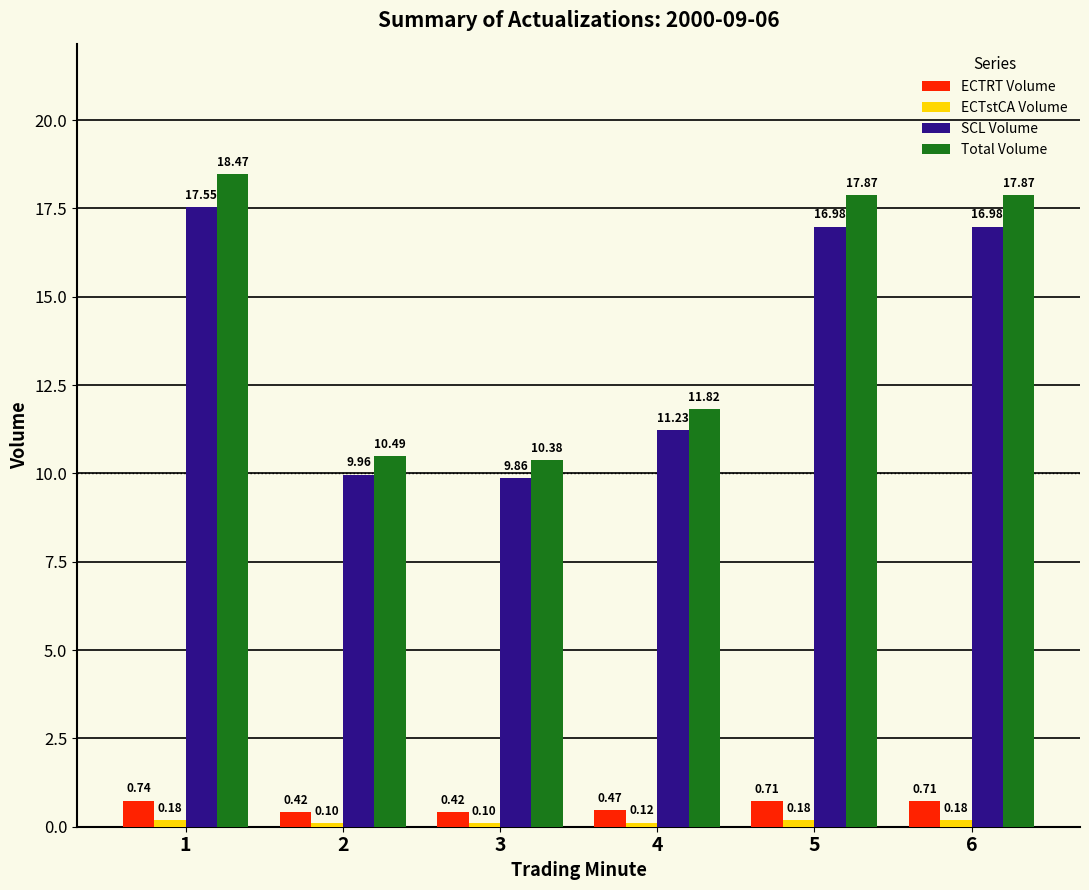

Is the value of SCL Volume at 5 greater than the value of Total Volume at 3?

Yes